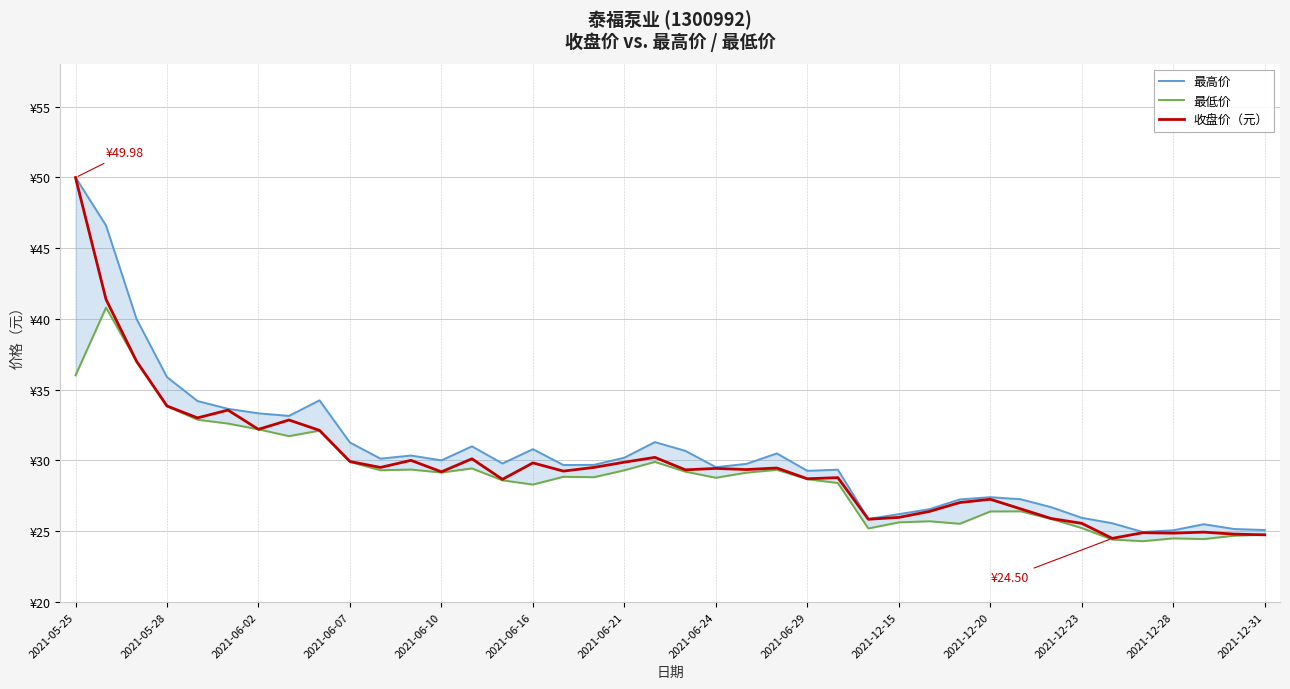

True or false: 收盘价（元） and 最低价 intersect in this chart.

False